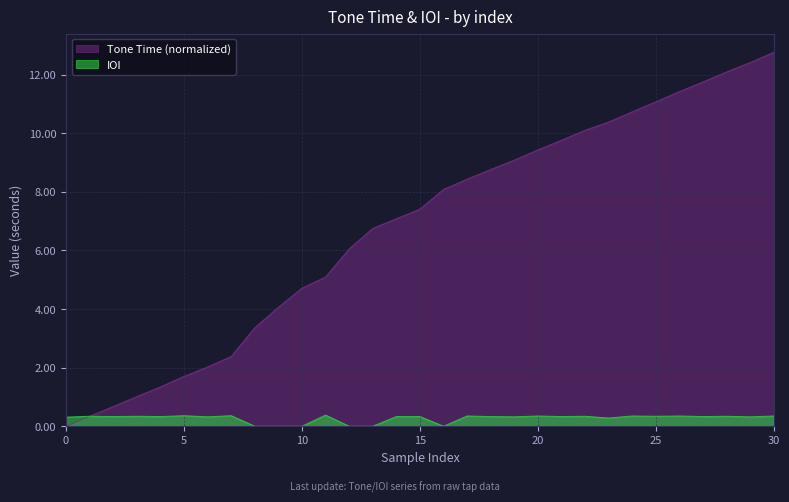

Between 5 and 17, which is larger?

17